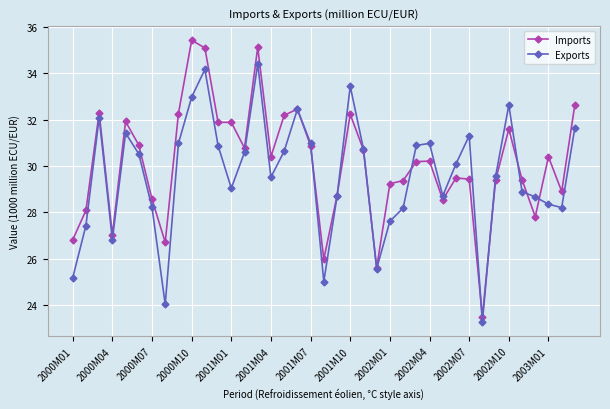

What is the minimum value shown in the chart?

23.3